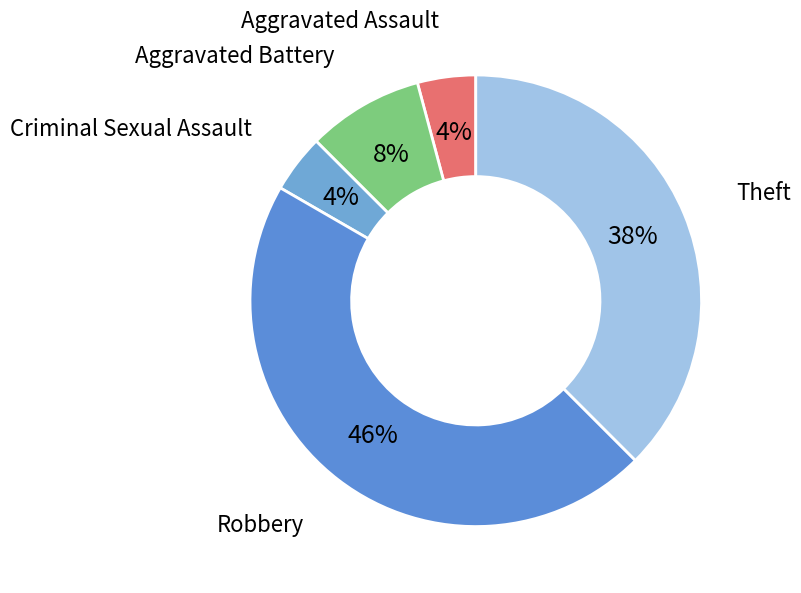

Which category has the smallest portion of the pie?

Aggravated Assault